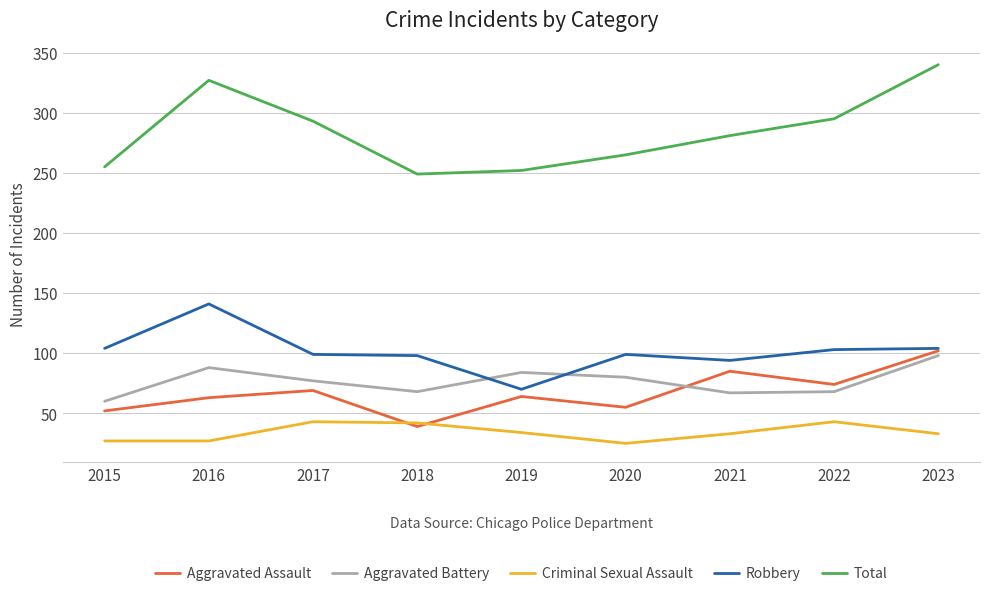

At which category is the sum across all series the highest?

2023